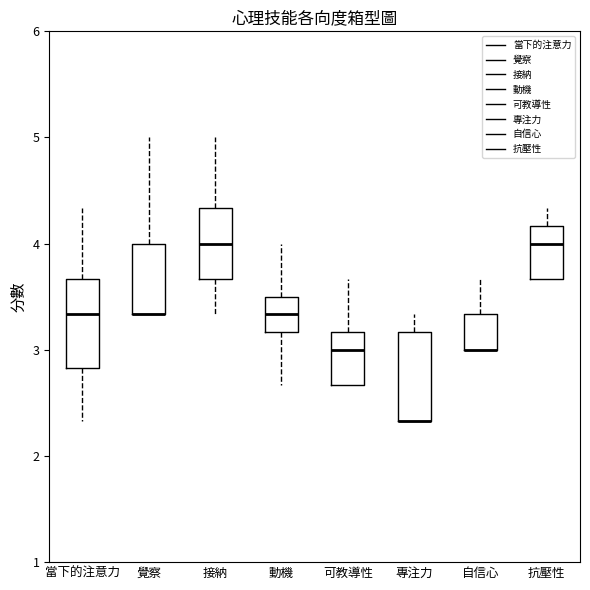

Reading left to right, read every box against the y-axis: the position of its median line, the range the box covers, and the ends of its whiskers. The values are not printed on the chart, so give them approximately, as read against the axis.

當下的注意力: median 3.3, box 2.8 to 3.7, whiskers 2.3 to 4.3
覺察: median 3.3 (drawn on the box's lower edge), box 3.3 to 4.0, whiskers 3.3 to 5.0
接納: median 4.0, box 3.7 to 4.3, whiskers 3.3 to 5.0
動機: median 3.3, box 3.2 to 3.5, whiskers 2.7 to 4.0
可教導性: median 3.0, box 2.7 to 3.2, whiskers 2.7 to 3.7
專注力: median 2.3 (drawn on the box's lower edge), box 2.3 to 3.2, whiskers 2.3 to 3.3
自信心: median 3.0 (drawn on the box's lower edge), box 3.0 to 3.3, whiskers 3.0 to 3.7
抗壓性: median 4.0, box 3.7 to 4.2, whiskers 3.7 to 4.3